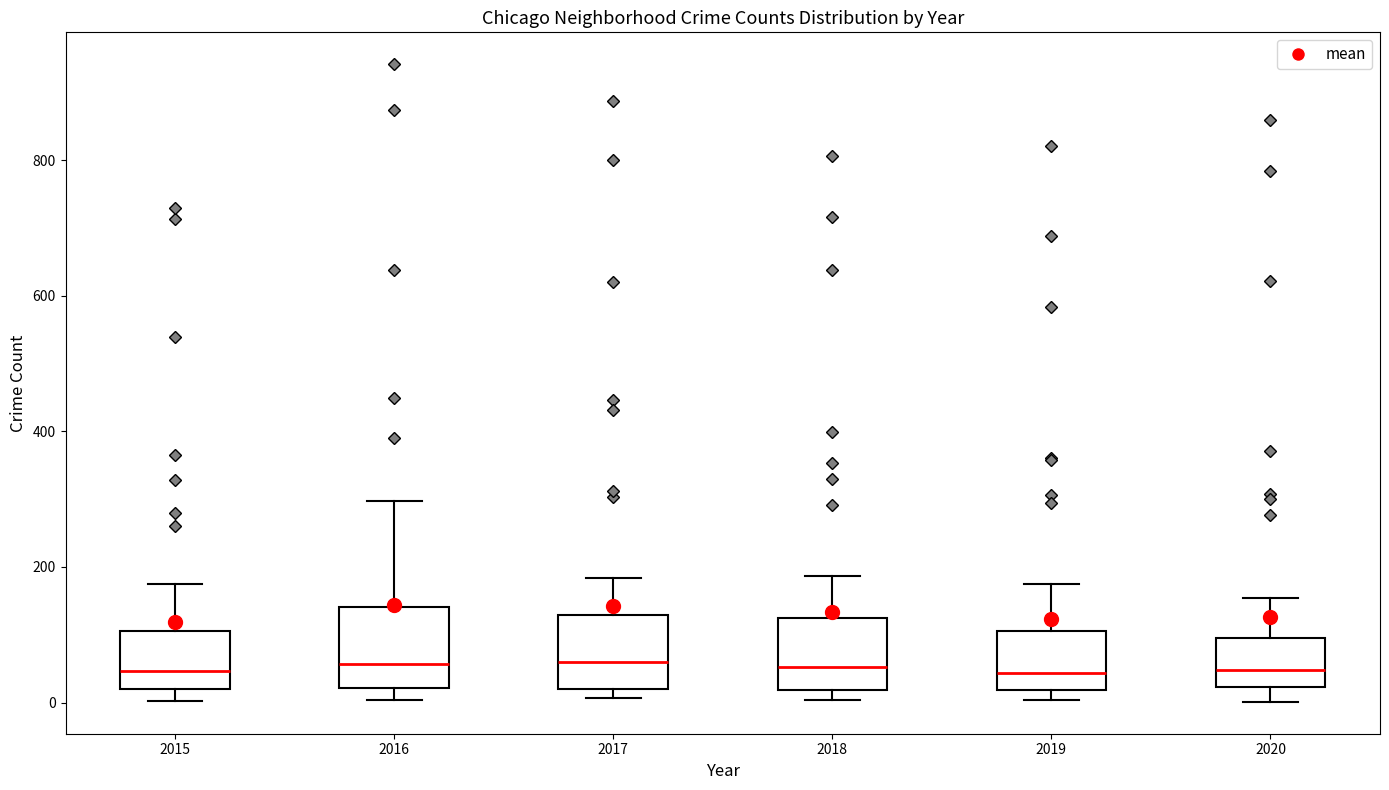

Reading left to right, transcribe this box plot: for each box, give where its median line is, the range the box spans, and where its two whiskers end, as read against the y-axis. The values are not printed on the chart, so give them approximately, as read against the axis.

2015: median 40, box 20 to 100, whiskers 0 to 180
2016: median 60, box 20 to 140, whiskers 0 to 300
2017: median 60, box 20 to 120, whiskers 0 to 180
2018: median 60, box 20 to 120, whiskers 0 to 180
2019: median 40, box 20 to 100, whiskers 0 to 180
2020: median 40, box 20 to 100, whiskers 0 to 160